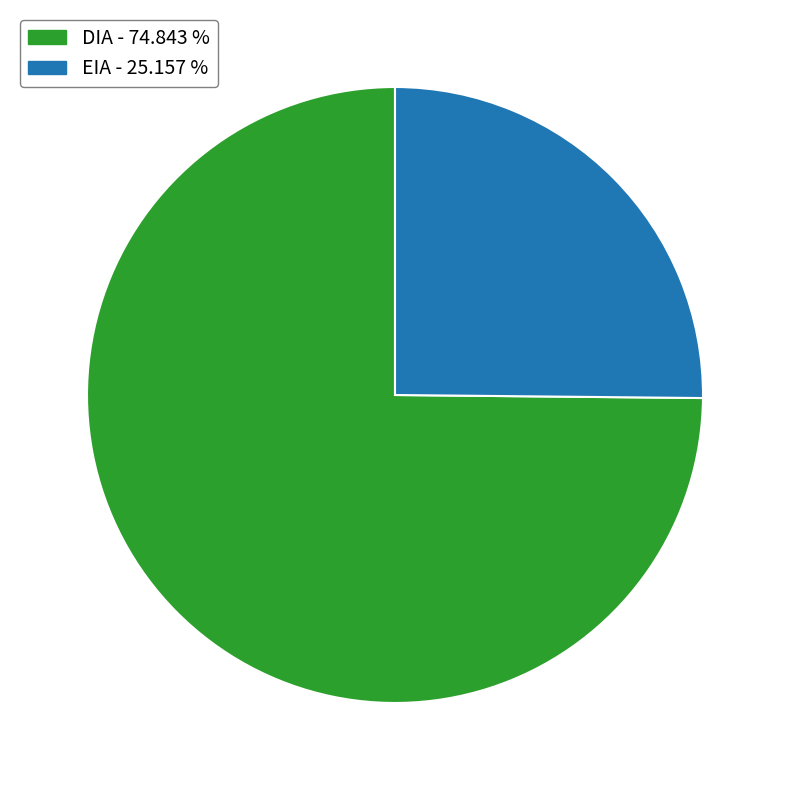

What is the largest slice in the pie chart?

DIA